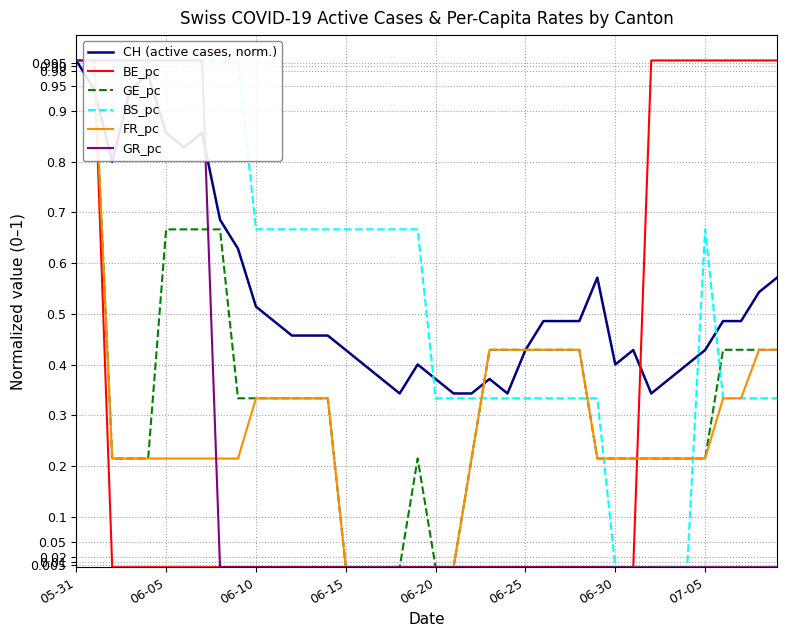

At which label does CH (active cases, norm.) reach its peak?

05-31